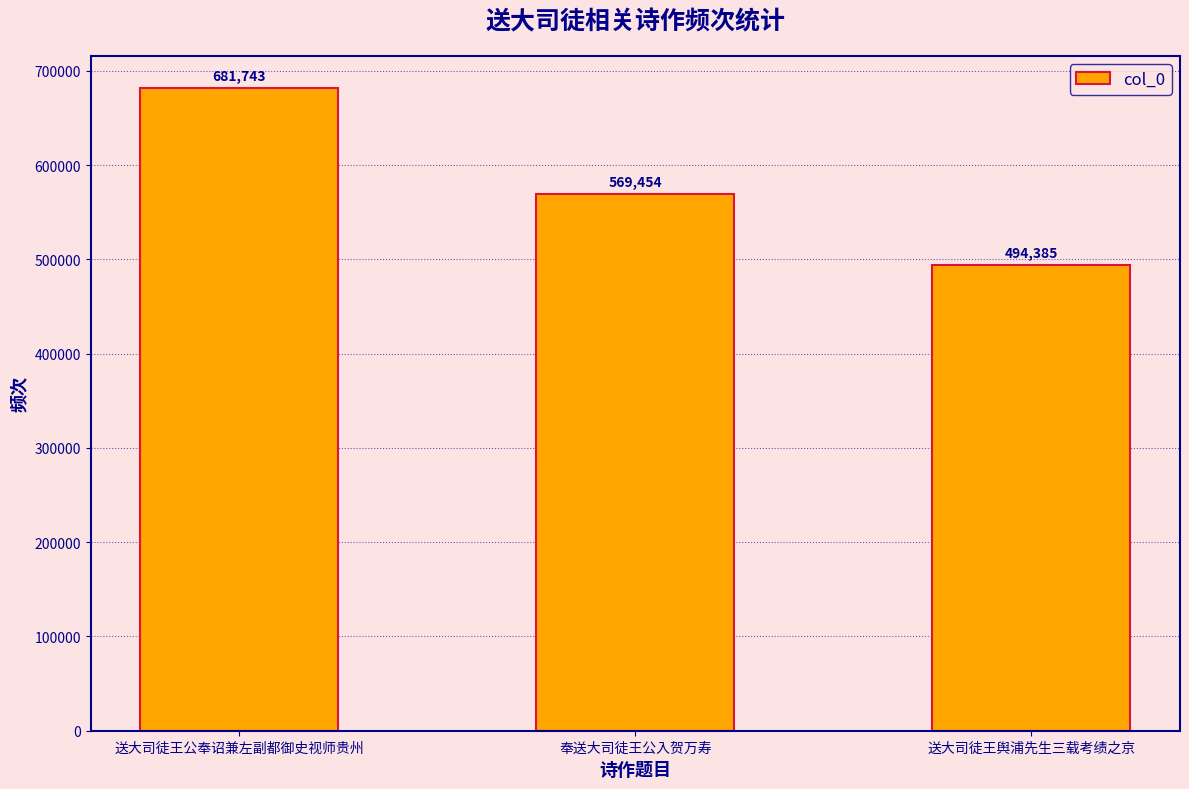

Read the value at 送大司徒王舆浦先生三载考绩之京, to the nearest 50.

494400